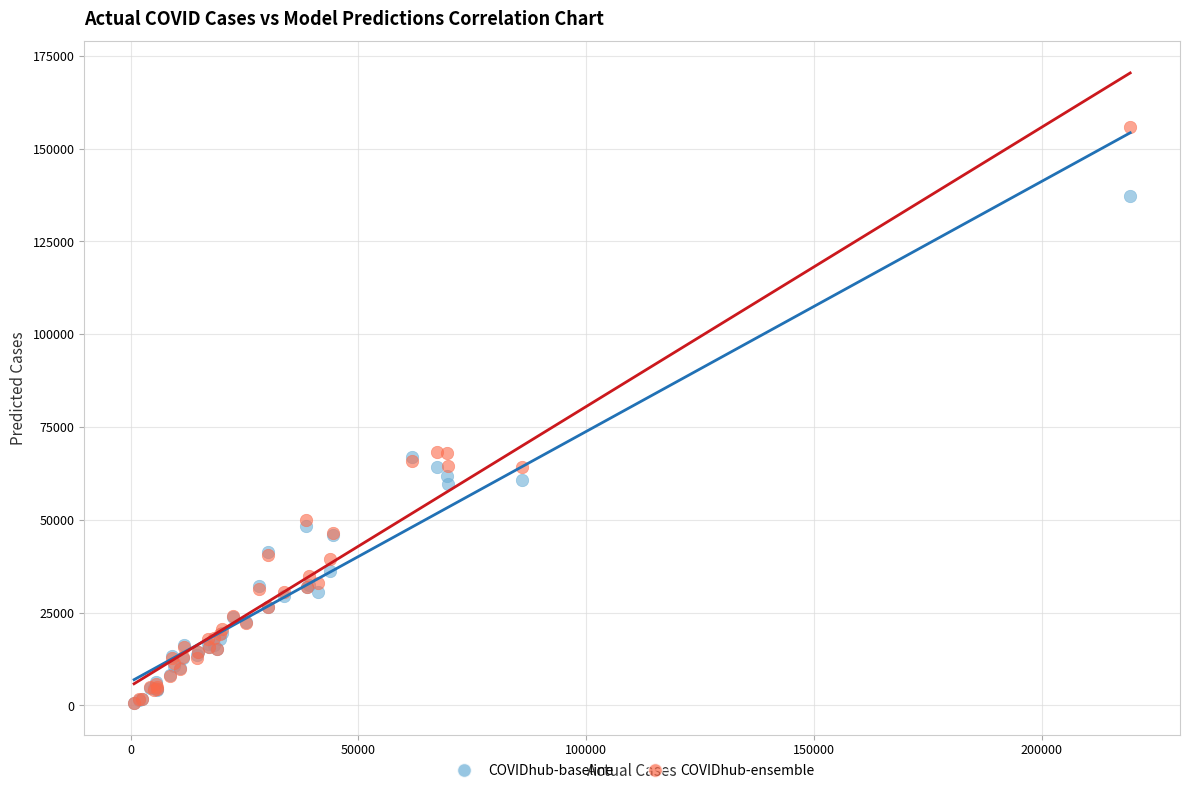

What are all the series names shown in the legend?

COVIDhub-baseline, COVIDhub-ensemble